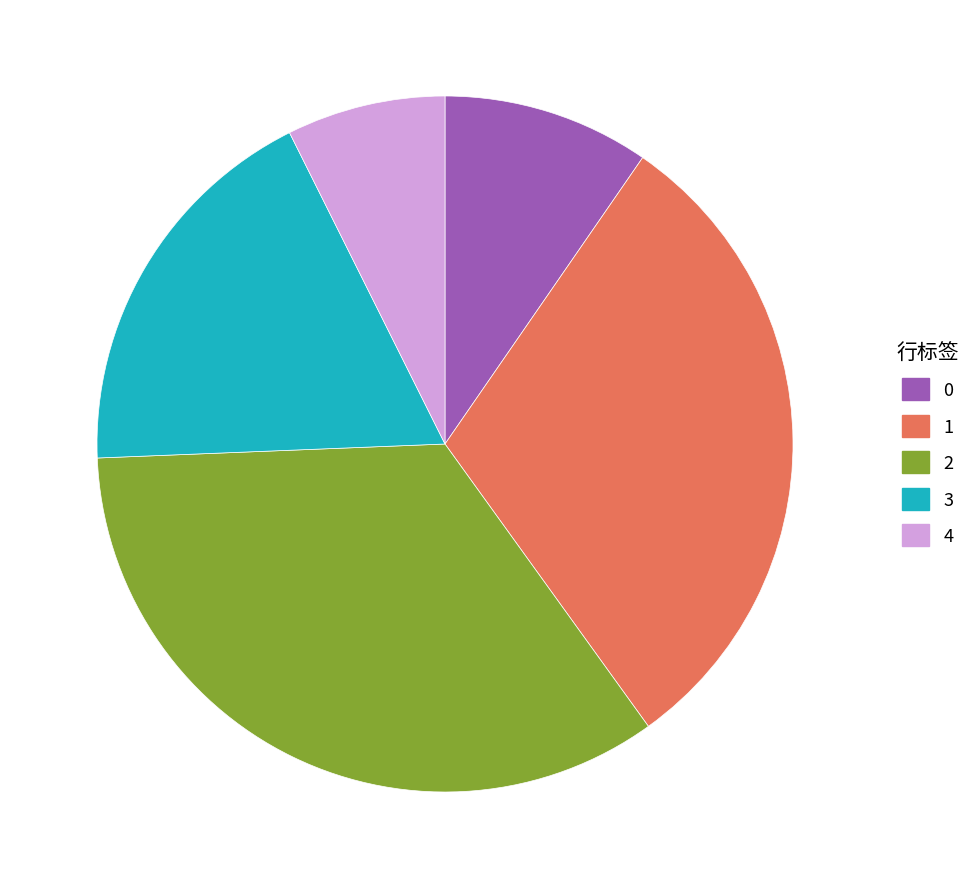

Is there any slice that represents more than half of the pie?

No